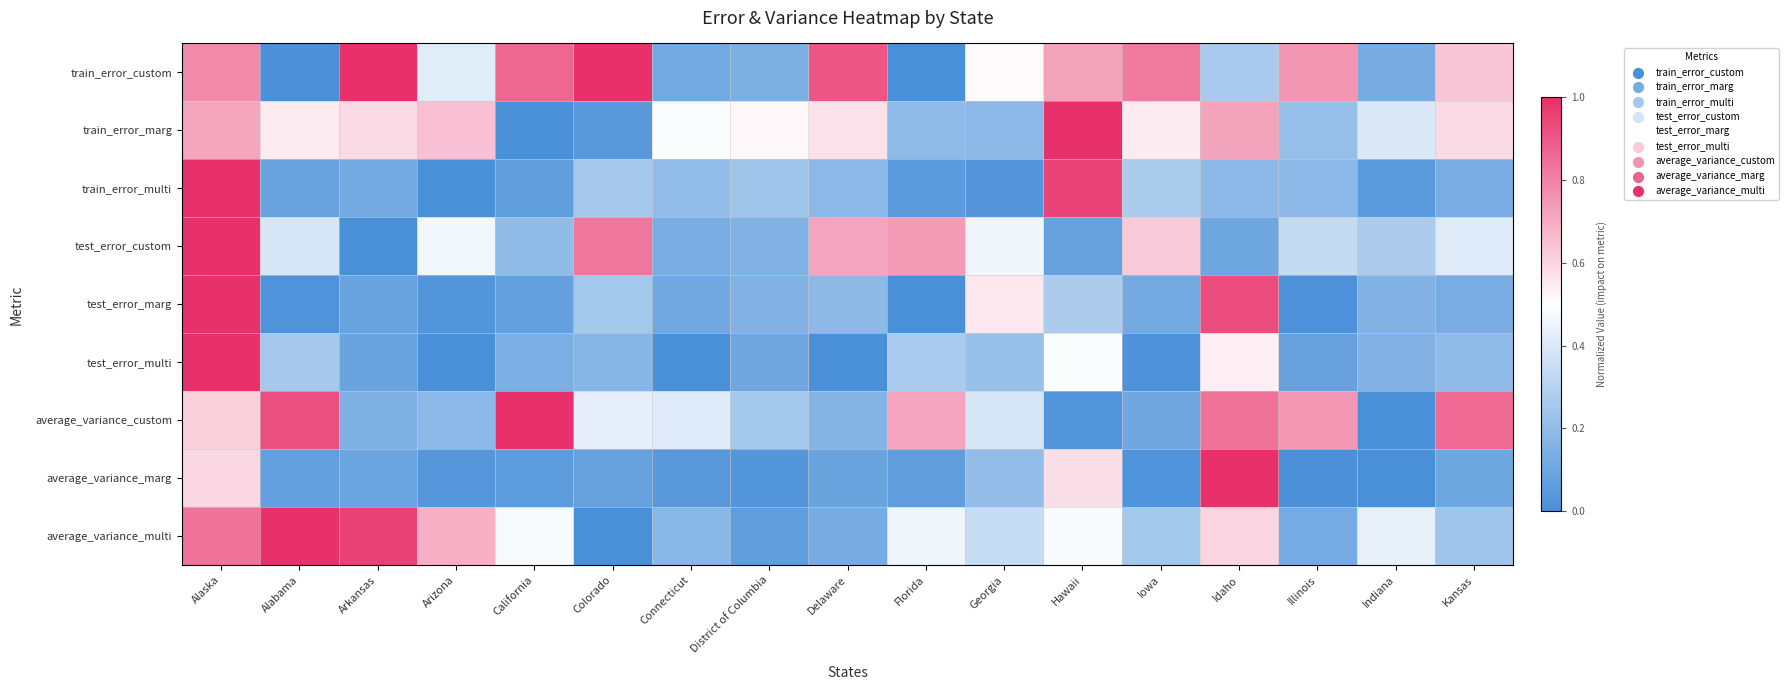

Reading left to right, what are all the values shown in this chart?

train_error_custom: Alaska=0.8	Alabama=0.0	Arkansas=1.0	Arizona=0.4	California=0.9	Colorado=1.0	Connecticut=0.1	District of Columbia=0.1	Delaware=0.9	Florida=0.0	Georgia=0.5	Hawaii=0.7	Iowa=0.8	Idaho=0.3	Illinois=0.8	Indiana=0.1	Kansas=0.6
train_error_marg: Alaska=0.7	Alabama=0.5	Arkansas=0.6	Arizona=0.7	California=0.0	Colorado=0.0	Connecticut=0.5	District of Columbia=0.5	Delaware=0.6	Florida=0.2	Georgia=0.2	Hawaii=1.0	Iowa=0.5	Idaho=0.7	Illinois=0.2	Indiana=0.4	Kansas=0.6
train_error_multi: Alaska=1.0	Alabama=0.1	Arkansas=0.1	Arizona=0.0	California=0.1	Colorado=0.3	Connecticut=0.2	District of Columbia=0.2	Delaware=0.2	Florida=0.0	Georgia=0.0	Hawaii=1.0	Iowa=0.3	Idaho=0.2	Illinois=0.2	Indiana=0.0	Kansas=0.1
test_error_custom: Alaska=1.0	Alabama=0.4	Arkansas=0.0	Arizona=0.5	California=0.2	Colorado=0.8	Connecticut=0.1	District of Columbia=0.2	Delaware=0.7	Florida=0.7	Georgia=0.5	Hawaii=0.1	Iowa=0.6	Idaho=0.1	Illinois=0.3	Indiana=0.3	Kansas=0.4
test_error_marg: Alaska=1.0	Alabama=0.0	Arkansas=0.1	Arizona=0.0	California=0.1	Colorado=0.3	Connecticut=0.1	District of Columbia=0.2	Delaware=0.2	Florida=0.0	Georgia=0.6	Hawaii=0.3	Iowa=0.1	Idaho=0.9	Illinois=0.0	Indiana=0.2	Kansas=0.1
test_error_multi: Alaska=1.0	Alabama=0.3	Arkansas=0.1	Arizona=0.0	California=0.1	Colorado=0.2	Connecticut=0.0	District of Columbia=0.1	Delaware=0.0	Florida=0.3	Georgia=0.2	Hawaii=0.5	Iowa=0.0	Idaho=0.5	Illinois=0.1	Indiana=0.2	Kansas=0.2
average_variance_custom: Alaska=0.6	Alabama=0.9	Arkansas=0.1	Arizona=0.2	California=1.0	Colorado=0.4	Connecticut=0.4	District of Columbia=0.3	Delaware=0.2	Florida=0.7	Georgia=0.4	Hawaii=0.0	Iowa=0.1	Idaho=0.8	Illinois=0.7	Indiana=0.0	Kansas=0.9
average_variance_marg: Alaska=0.6	Alabama=0.1	Arkansas=0.1	Arizona=0.0	California=0.1	Colorado=0.1	Connecticut=0.0	District of Columbia=0.0	Delaware=0.1	Florida=0.1	Georgia=0.2	Hawaii=0.6	Iowa=0.0	Idaho=1.0	Illinois=0.0	Indiana=0.0	Kansas=0.1
average_variance_multi: Alaska=0.8	Alabama=1.0	Arkansas=1.0	Arizona=0.7	California=0.5	Colorado=0.0	Connecticut=0.2	District of Columbia=0.1	Delaware=0.1	Florida=0.5	Georgia=0.3	Hawaii=0.5	Iowa=0.3	Idaho=0.6	Illinois=0.1	Indiana=0.4	Kansas=0.2